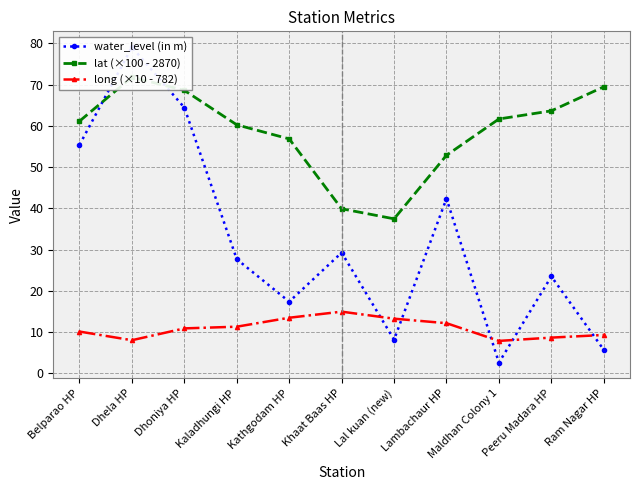

List the series in order of their peak value, highest first.

water_level (in m), lat (×100 - 2870), long (×10 - 782)